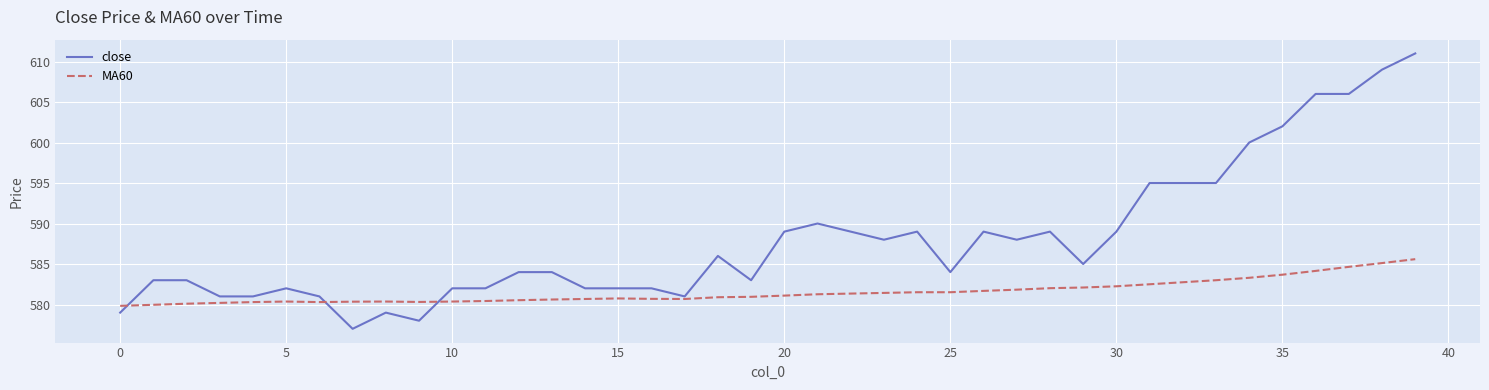

Which series has the largest total across all categories?

close